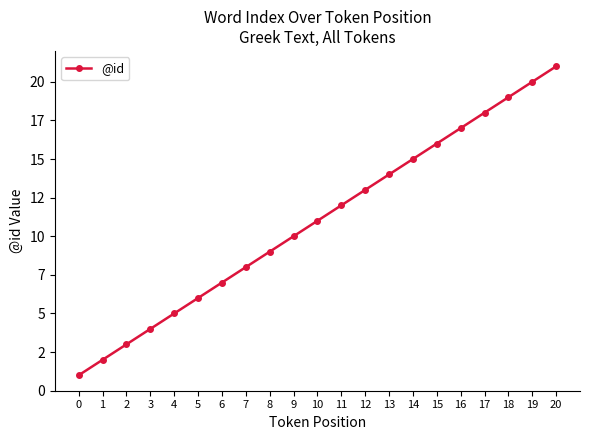

Does the chart have visible grid lines?

No